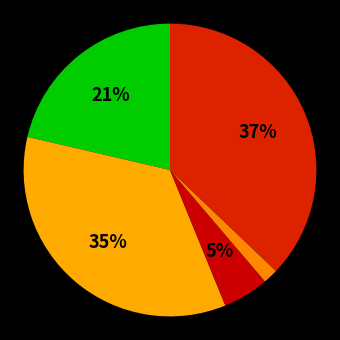

To the nearest percent, what is the difference between the largest and smallest slice percentages?

35%